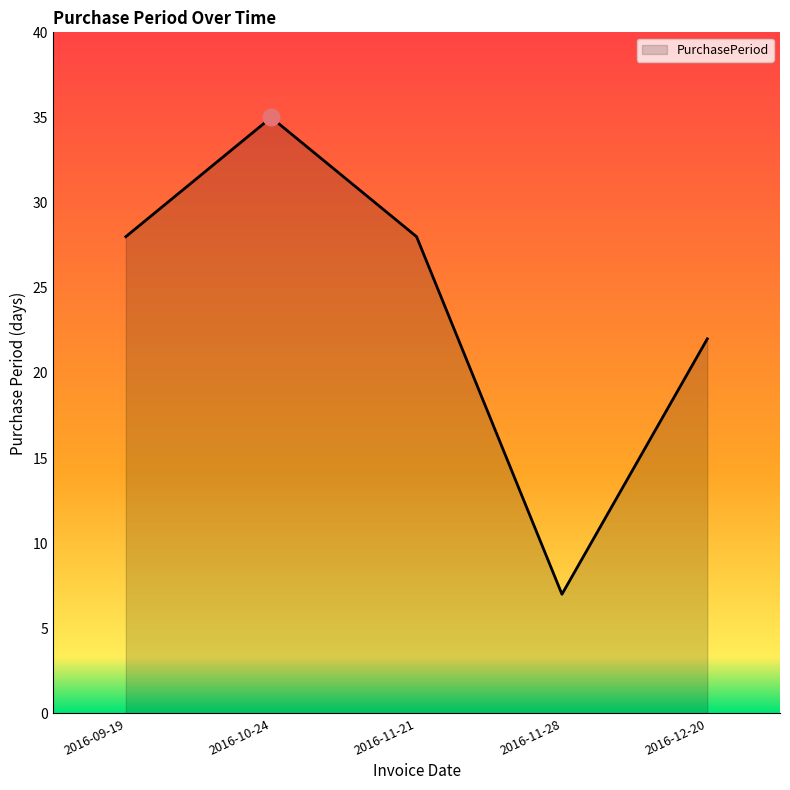

What position from the left is 2016-11-28?

4